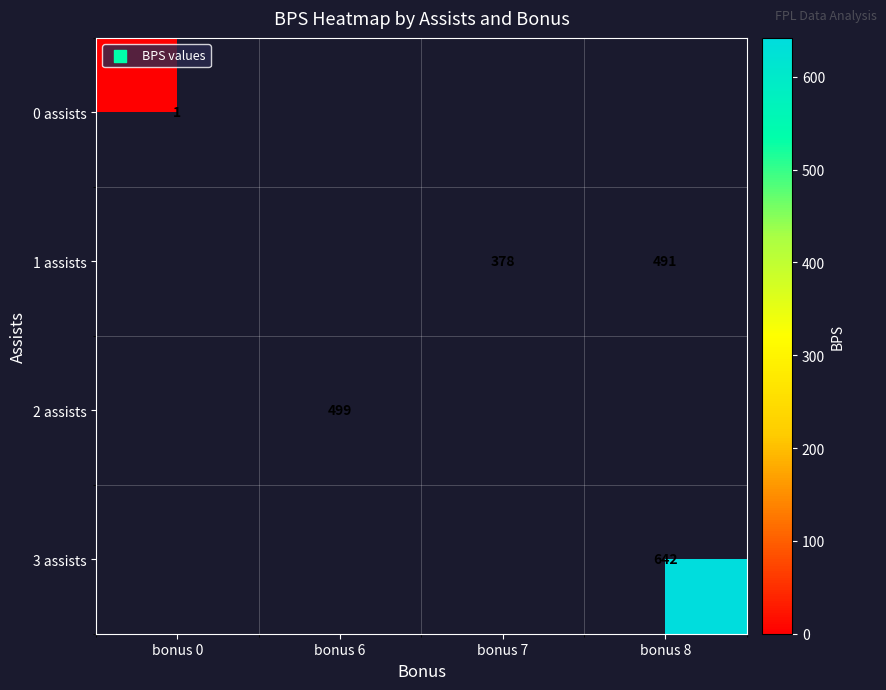

The 0 assists series shows 2 at bonus 0. True or false?

False